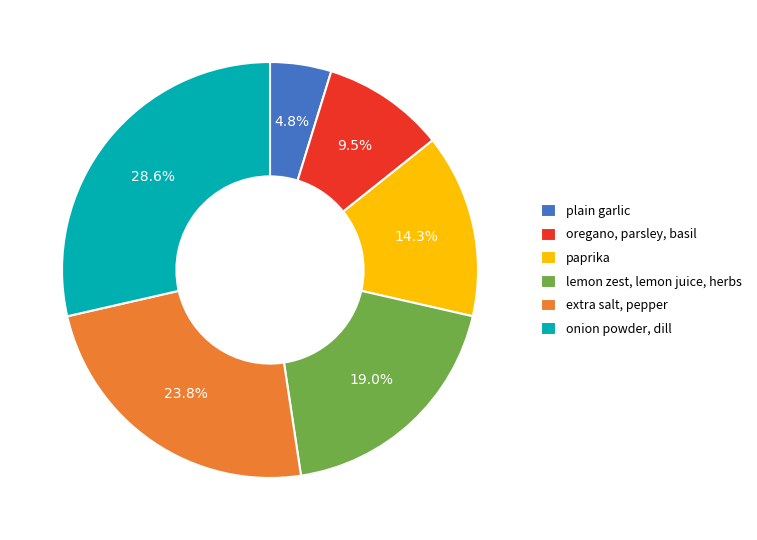

What percentage is the extra salt, pepper slice, to the nearest percent?

24%